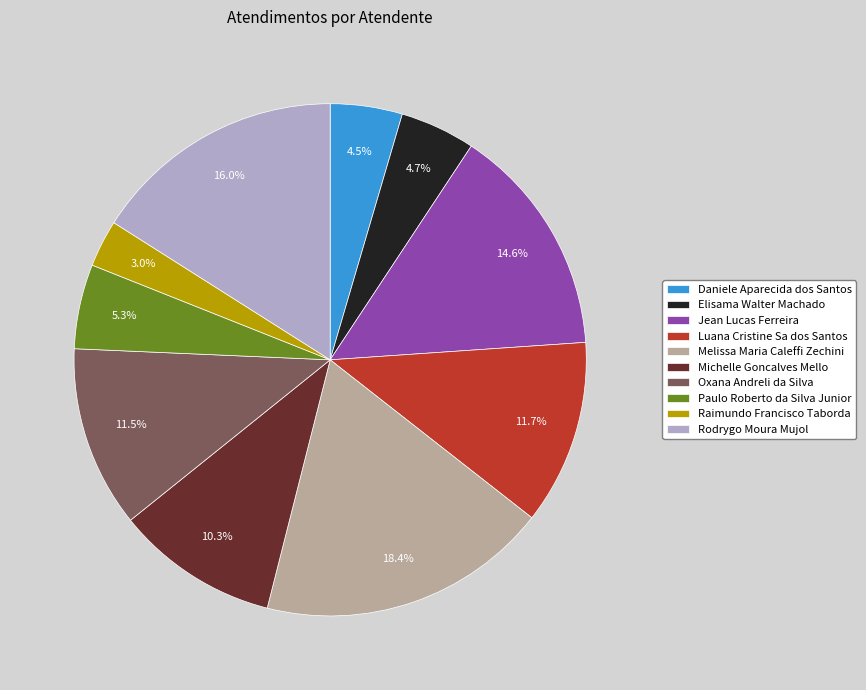

Is it true that Jean Lucas Ferreira is 1% of the pie?

False